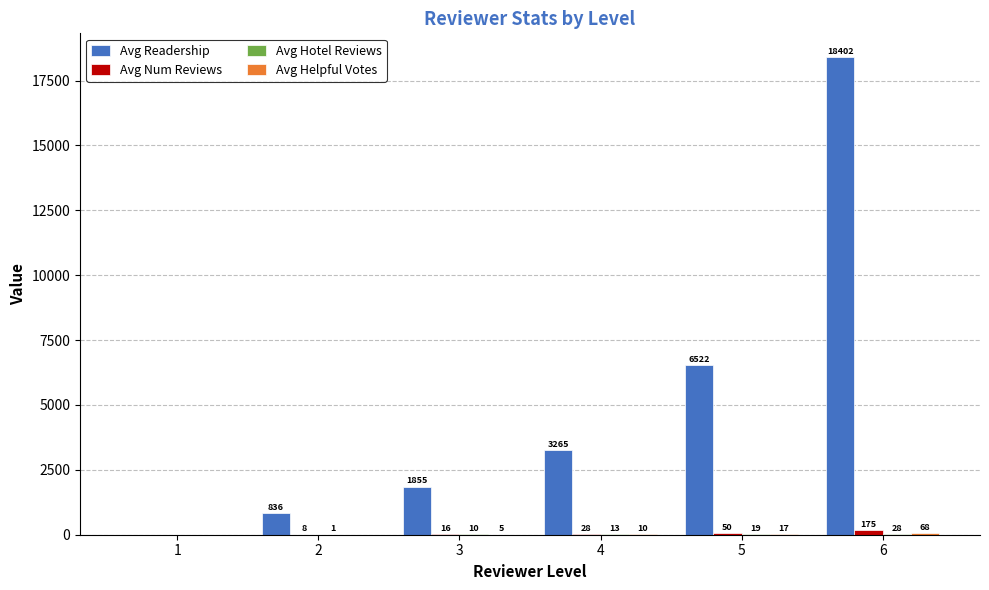

At which category is the sum across all series the highest?

6